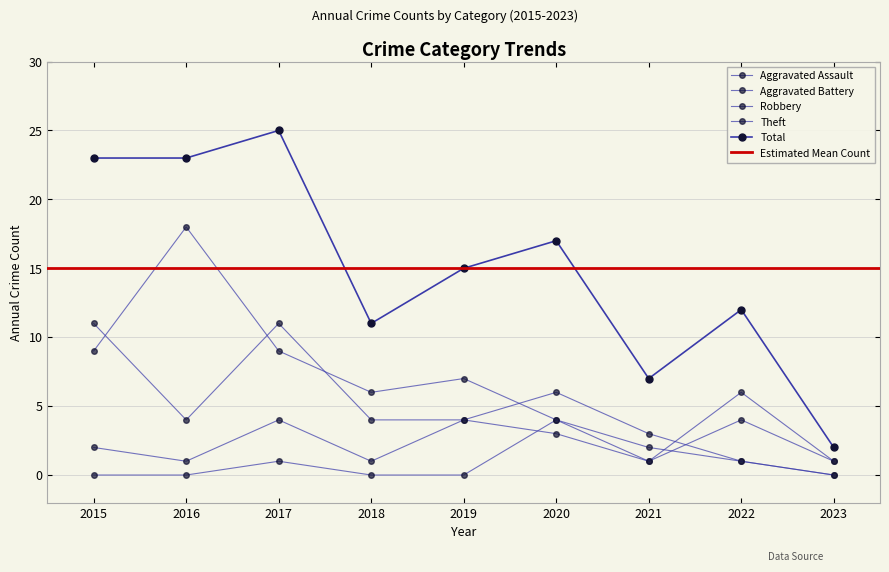

Which label corresponds to the largest value in the chart?

2017